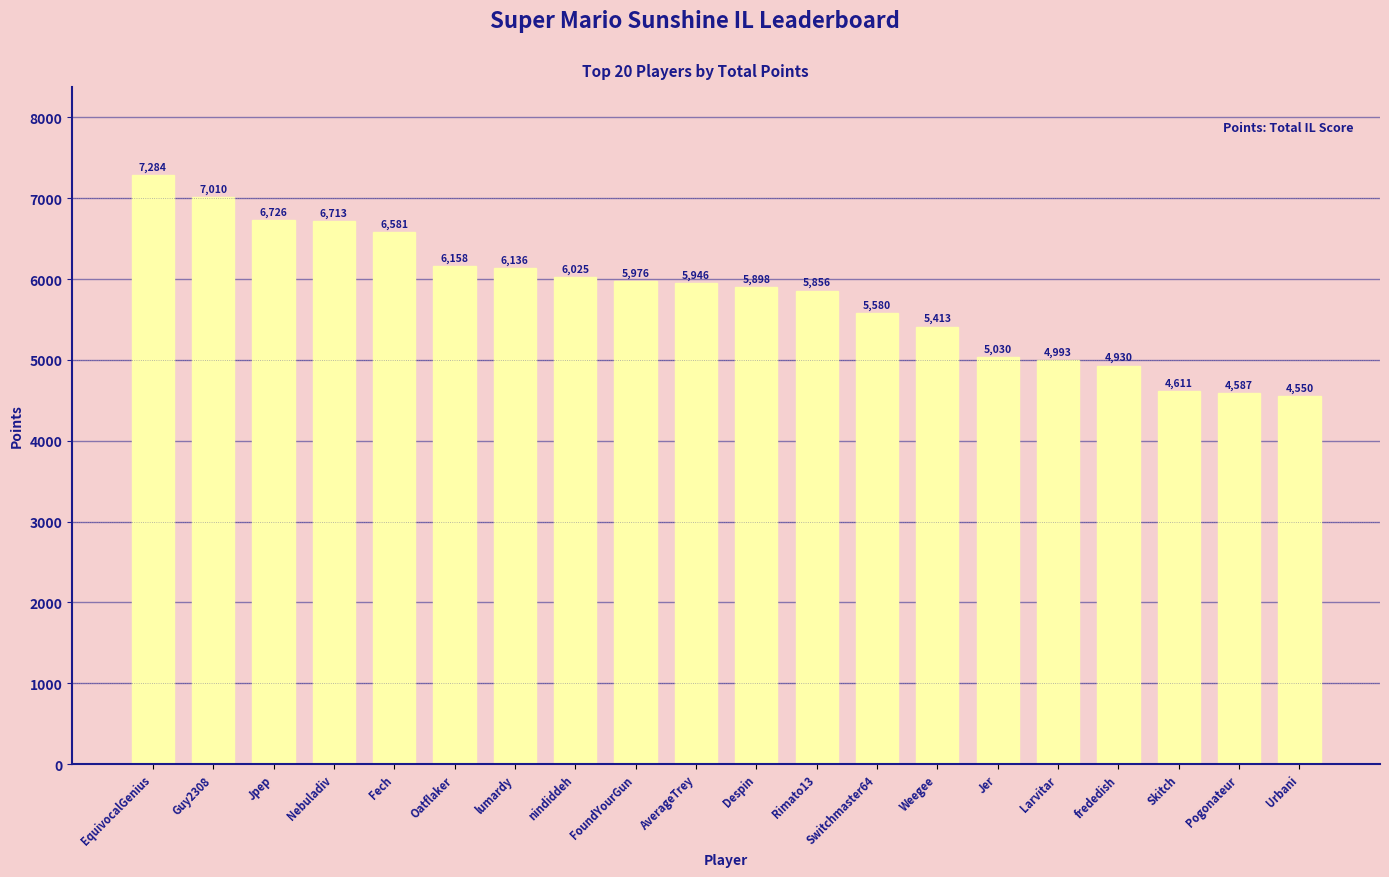

The value at Rimato13 is 10119. True or false?

False